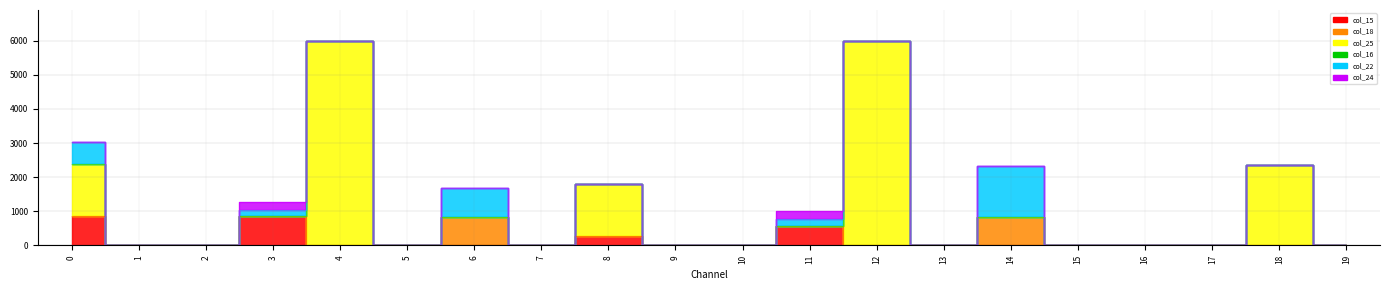

Reading left to right, what are all the values shown in this chart?

col_15: 0=863	1=0	2=0	3=850	4=0	5=0	6=0	7=0	8=269	9=0	10=0	11=581	12=0	13=0	14=0	15=0	16=0	17=0	18=0	19=0
col_18: 0=0	1=0	2=0	3=0	4=0	5=0	6=840	7=0	8=0	9=0	10=0	11=0	12=0	13=0	14=840	15=0	16=0	17=0	18=0	19=0
col_25: 0=1520	1=0	2=0	3=0	4=6000	5=0	6=0	7=0	8=1520	9=0	10=0	11=0	12=6000	13=0	14=0	15=0	16=0	17=0	18=2362	19=0
col_16: 0=0	1=0	2=0	3=0	4=0	5=0	6=0	7=0	8=0	9=0	10=0	11=0	12=0	13=0	14=0	15=0	16=0	17=0	18=0	19=0
col_22: 0=650	1=0	2=0	3=200	4=0	5=0	6=830	7=0	8=0	9=0	10=0	11=200	12=0	13=0	14=1480	15=0	16=0	17=0	18=0	19=0
col_24: 0=0	1=0	2=0	3=220	4=0	5=0	6=0	7=0	8=0	9=0	10=0	11=220	12=0	13=0	14=0	15=0	16=0	17=0	18=0	19=0